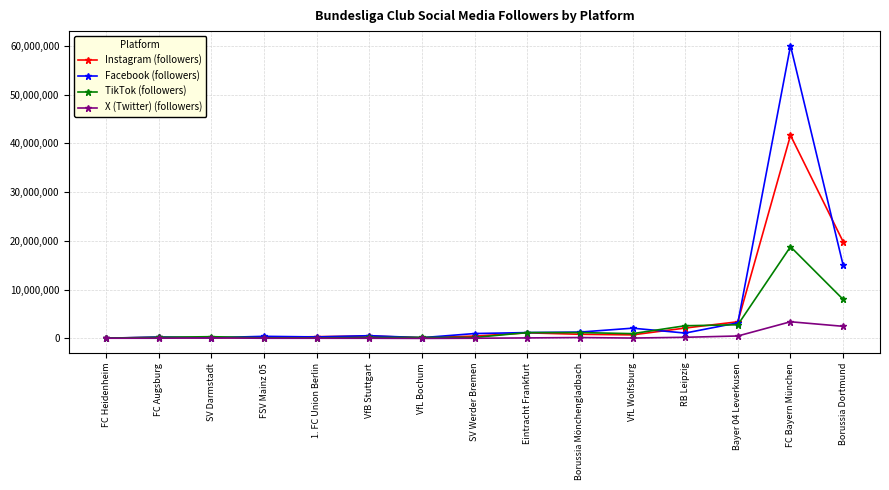

List the series in order of their overall mean, highest first.

Facebook (followers), Instagram (followers), TikTok (followers), X (Twitter) (followers)